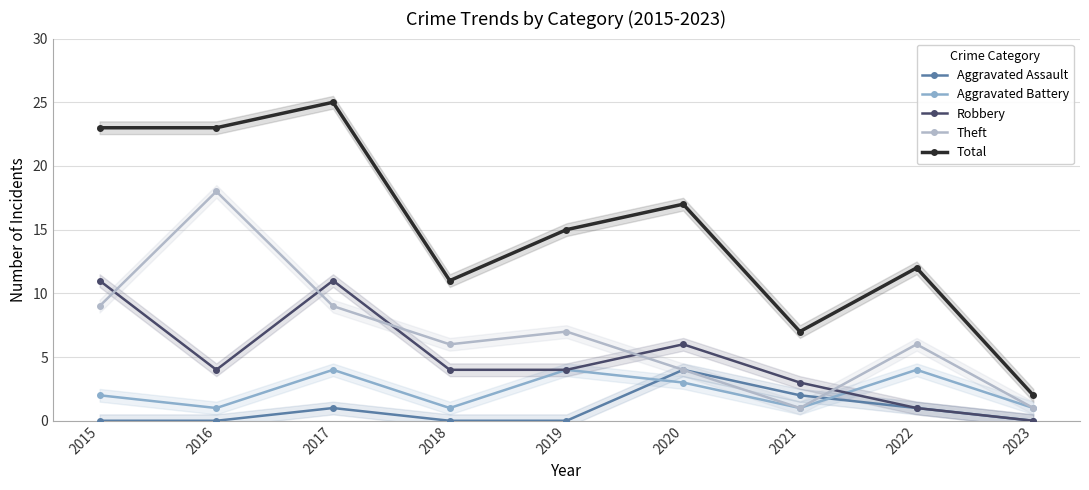

At which category does the chart reach its peak across all series?

2017